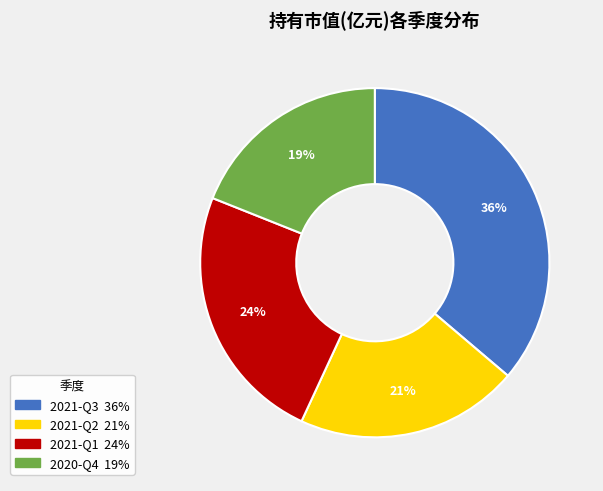

To the nearest percent, what portion does 2021-Q3 represent?

36%